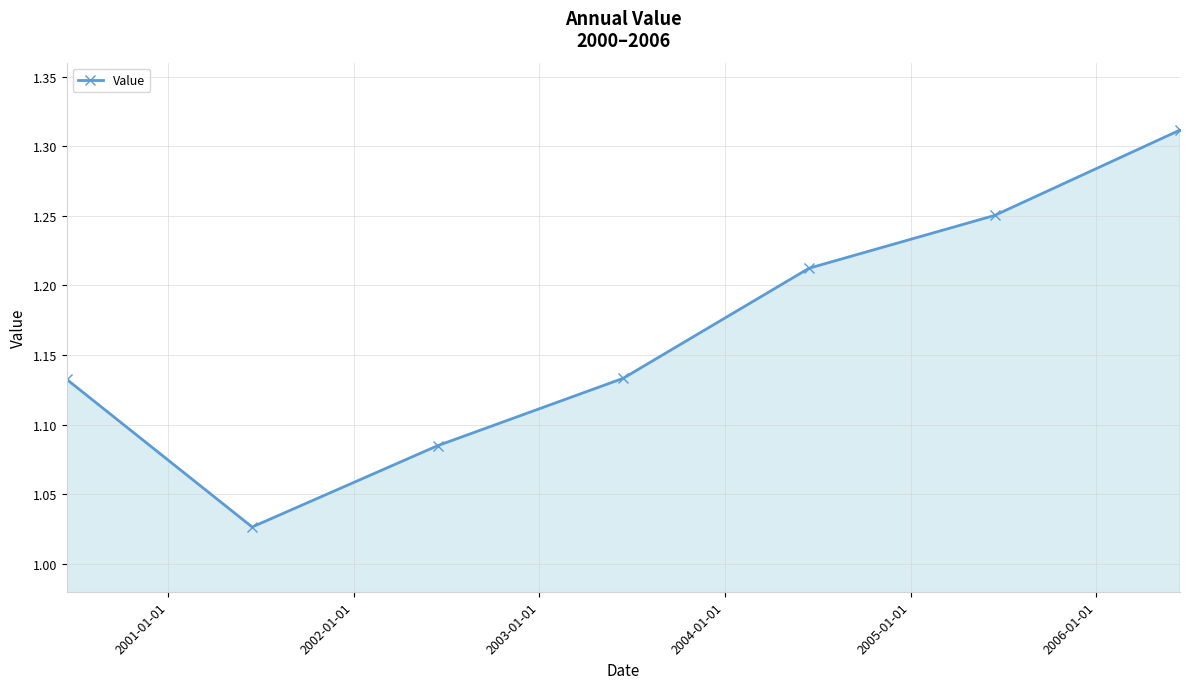

What is the difference between the maximum and minimum values?

0.3